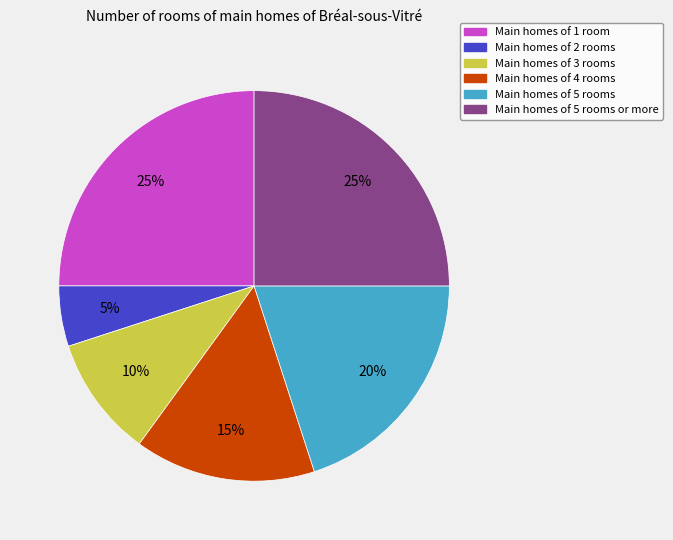

Does any single category account for the majority?

No